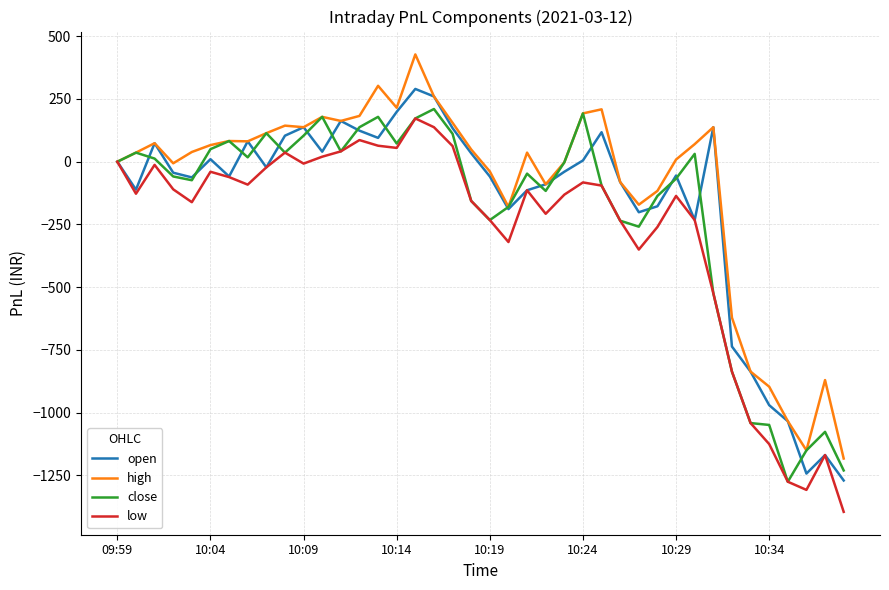

Rank the series by their maximum value, from lowest to highest.

low, close, open, high